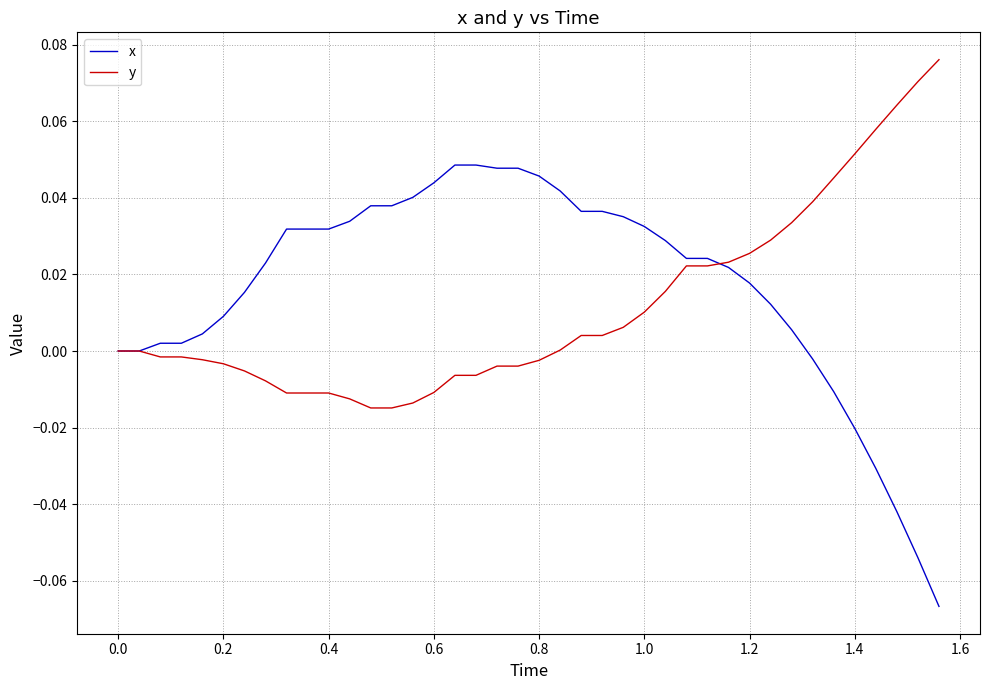

Does the chart have visible grid lines?

Yes